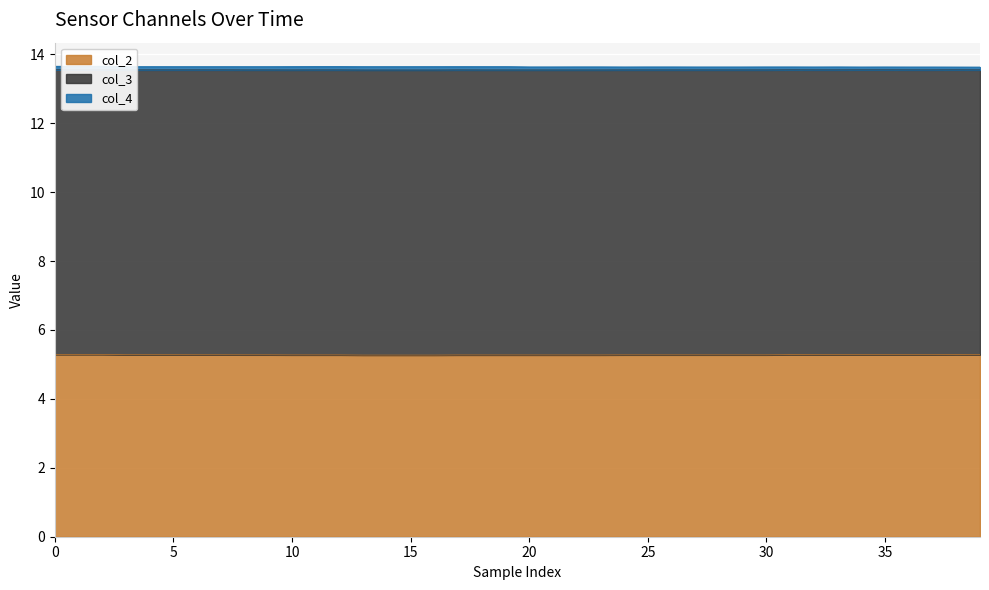

True or false: col_3 and col_4 intersect in this chart.

False